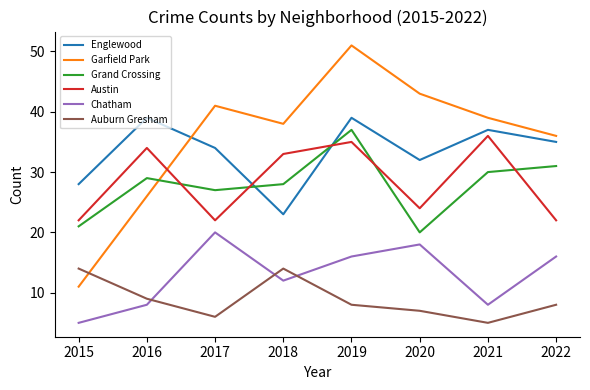

Where is the first local minimum for Chatham?

2018